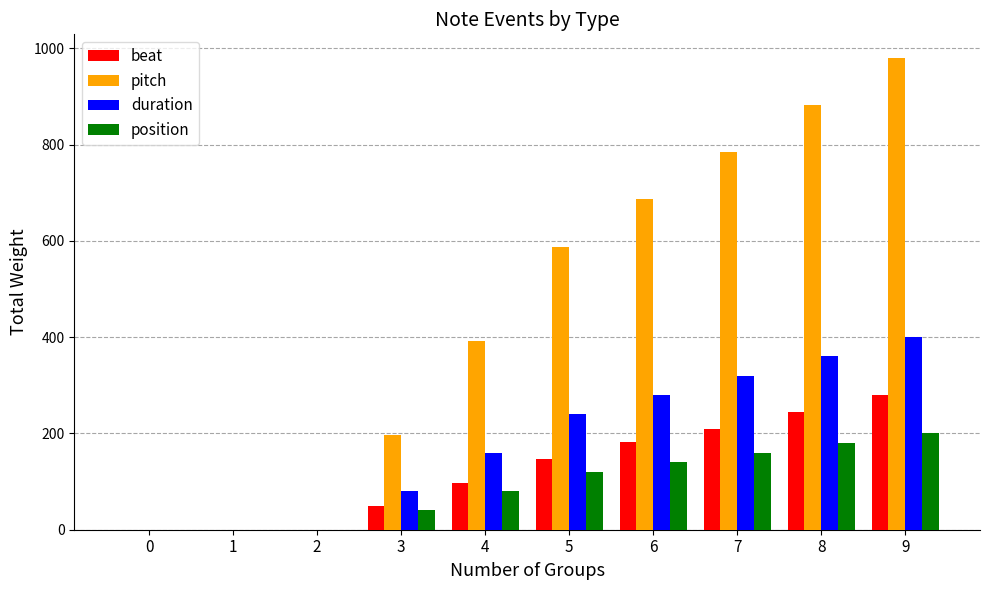

What is the maximum value for duration?

400